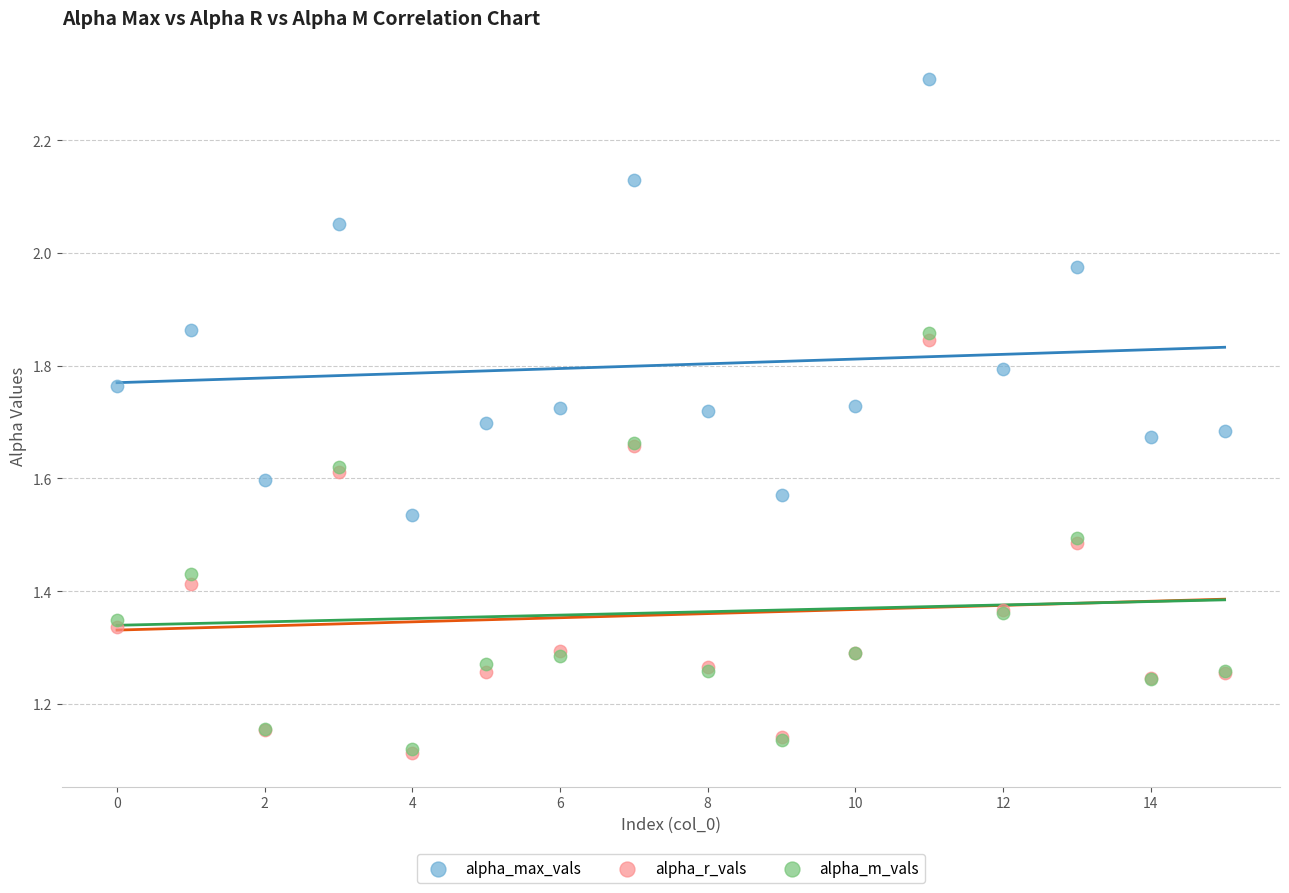

What are all the series names shown in the legend?

alpha_max_vals, alpha_r_vals, alpha_m_vals